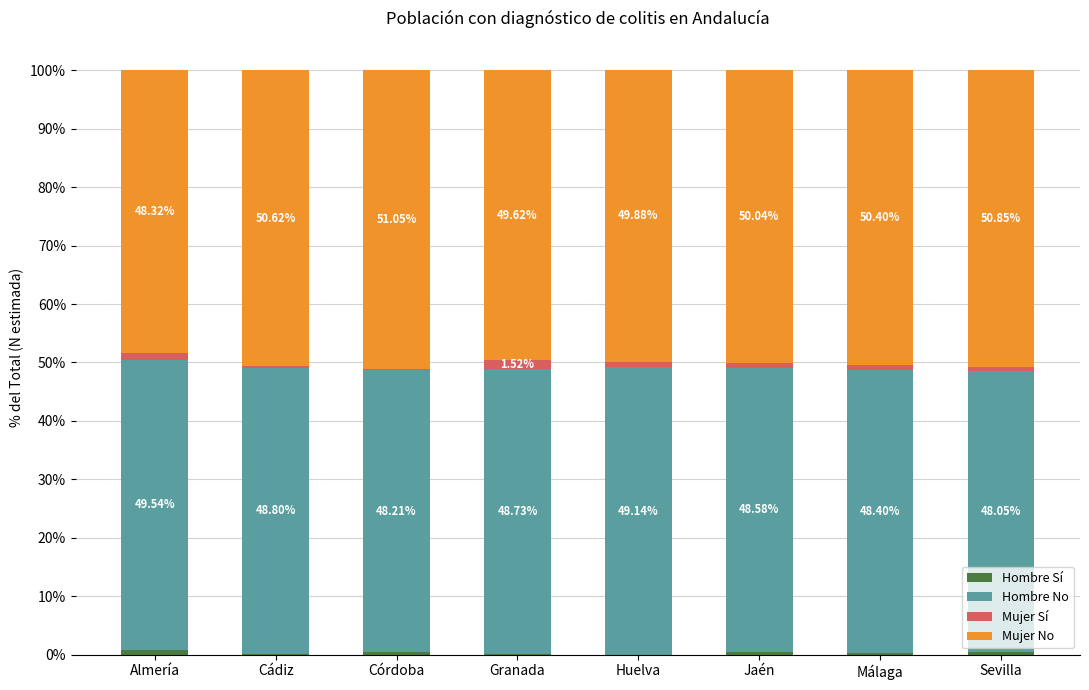

Count the number of categories in the chart.

8